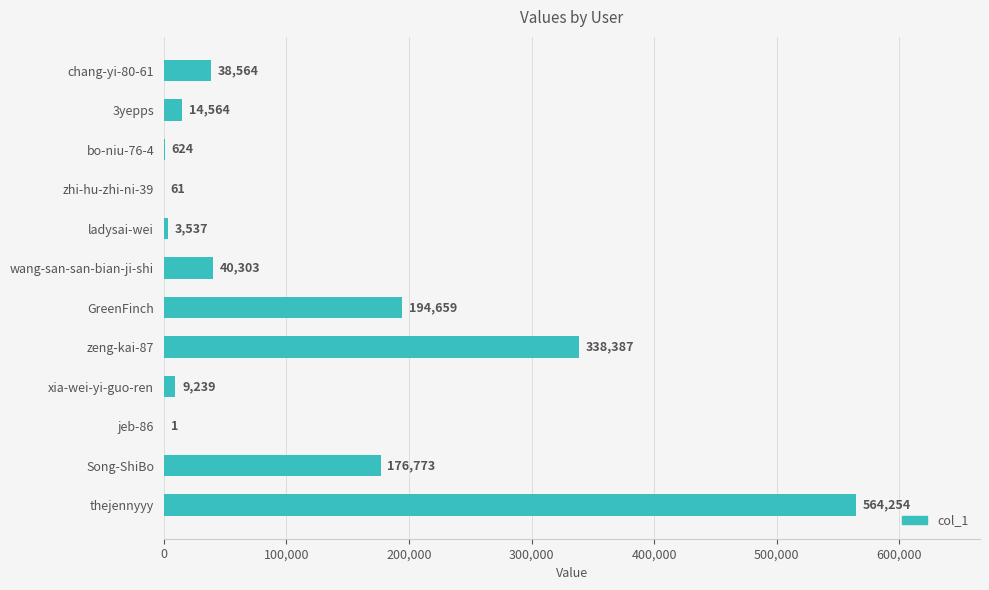

What is the maximum value shown in the chart?

564254